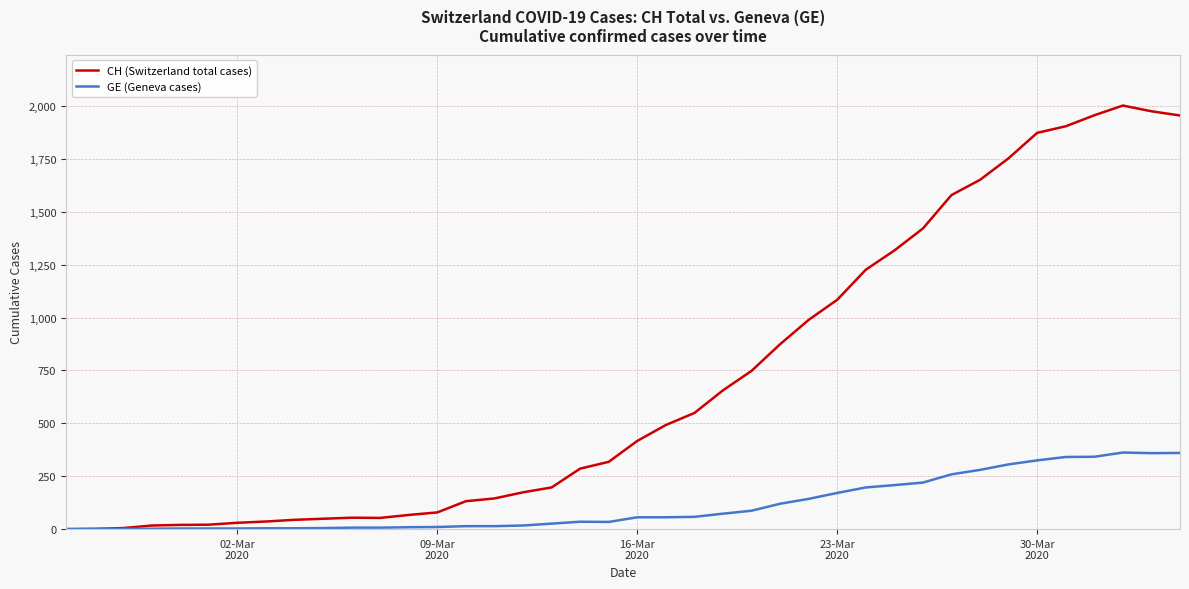

Which series has the largest range (max minus min)?

CH (Switzerland total cases)